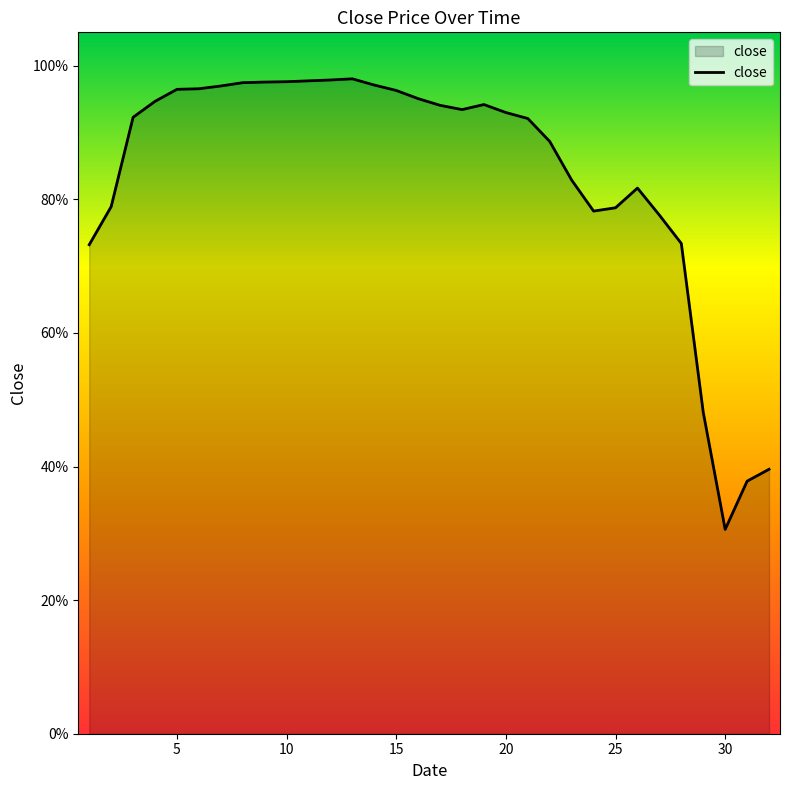

Is this an area chart (filled region under the line)?

Yes